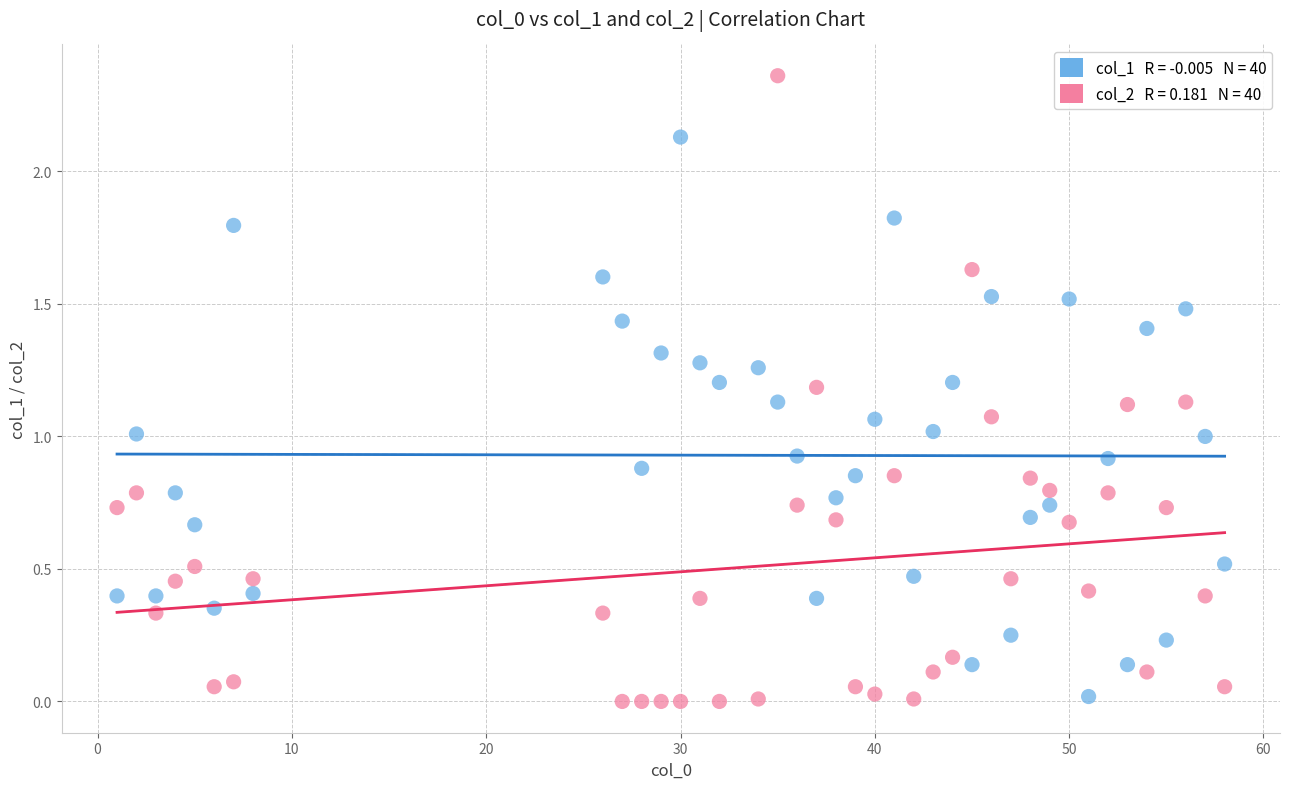

Across all data points, what is the range of X values (max minus min)?

57.0